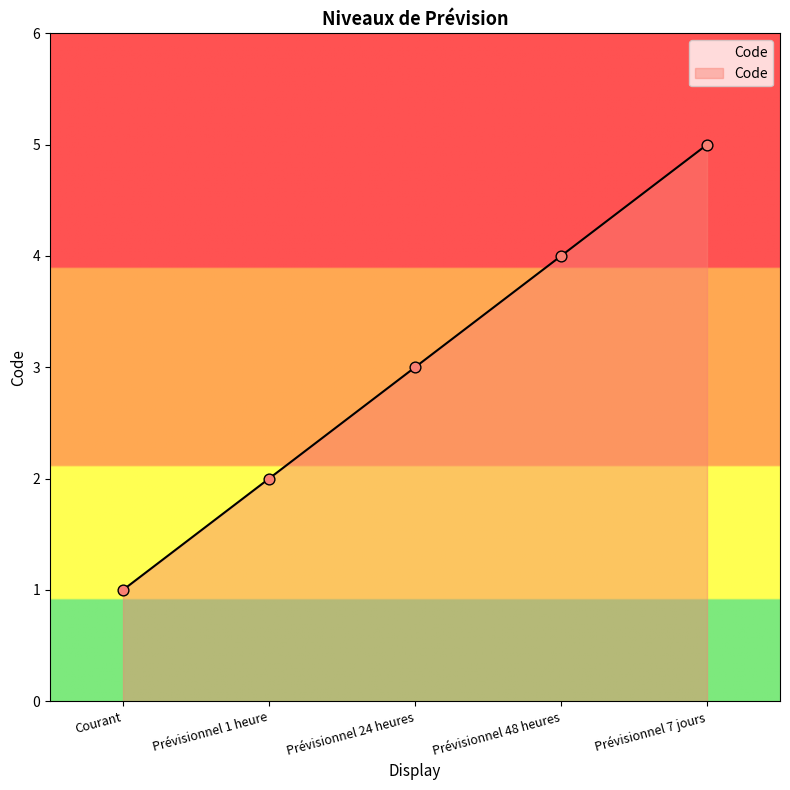

What is the change in value from Courant to Prévisionnel 24 heures?

+2